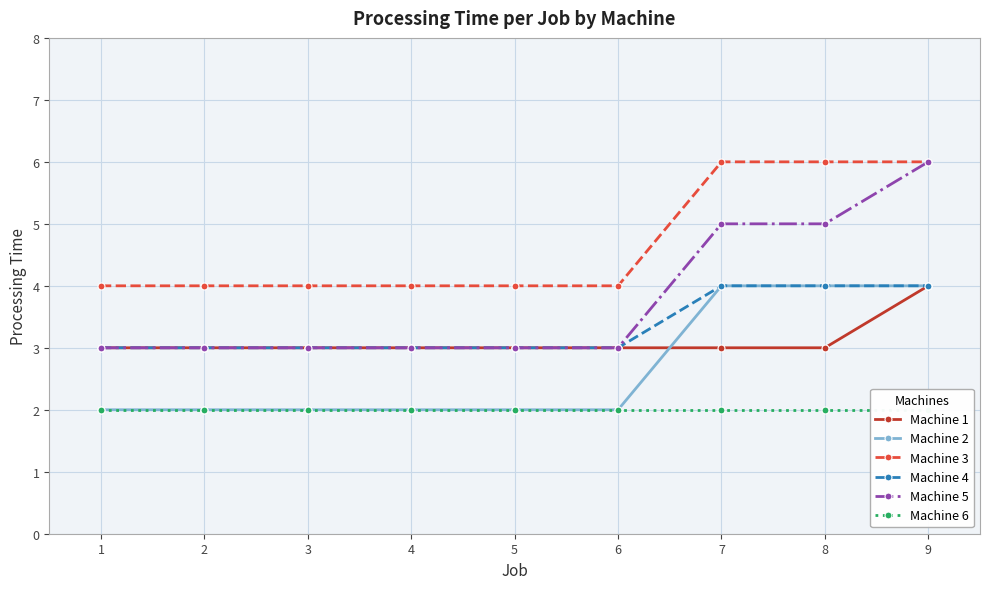

At which label does Machine 3 reach its minimum?

1